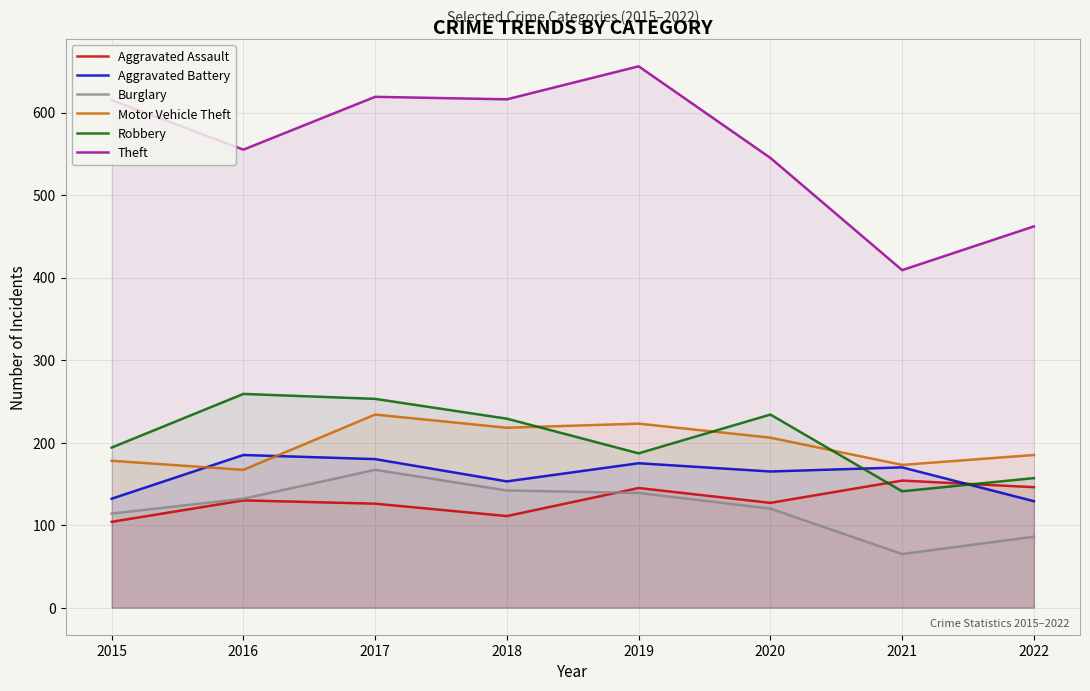

The value of Motor Vehicle Theft at 2015 is 79. True or false?

False